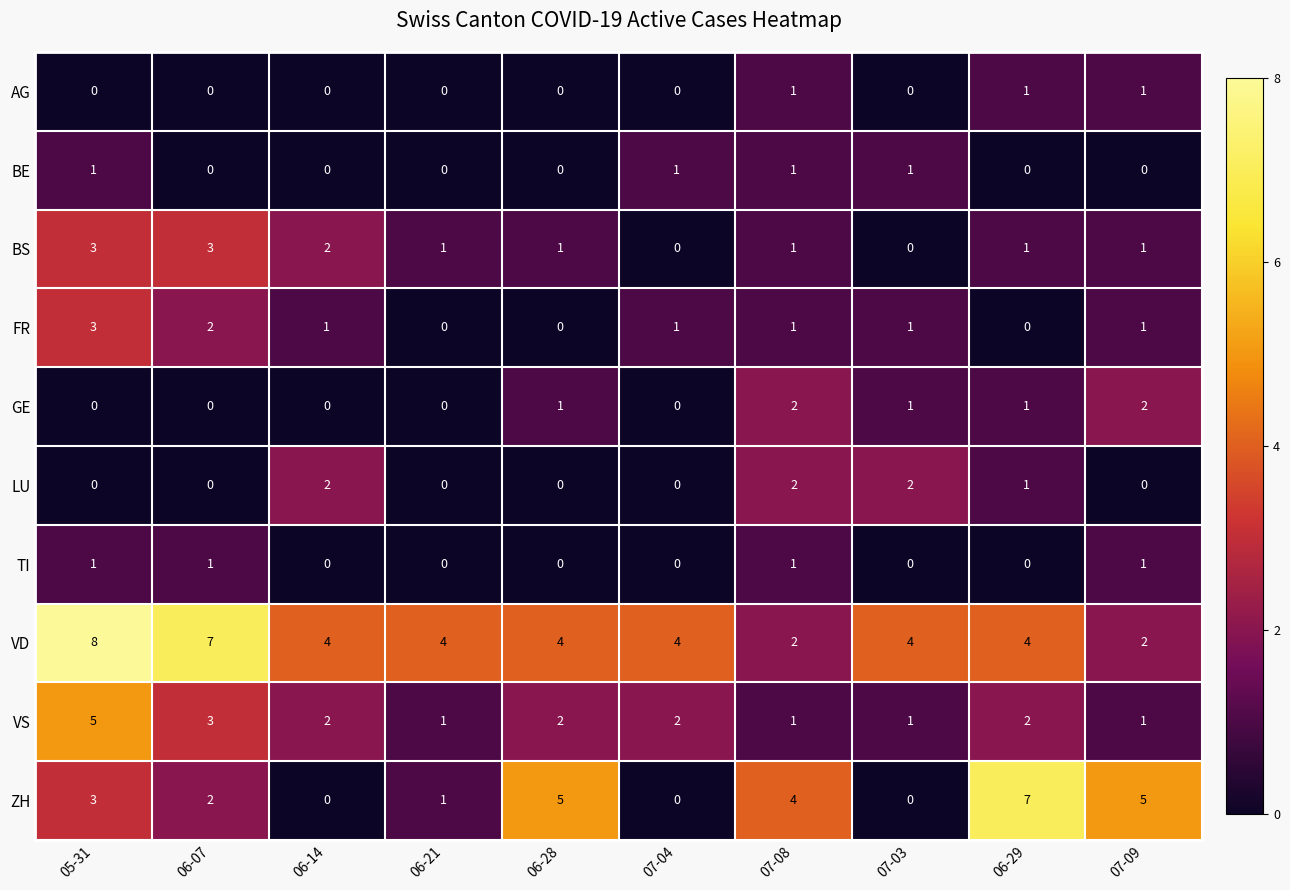

Which category has the highest value across all series?

05-31